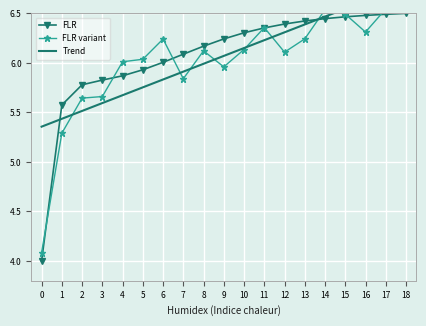

True or false: FLR has a value of 5.6 at 1.

True